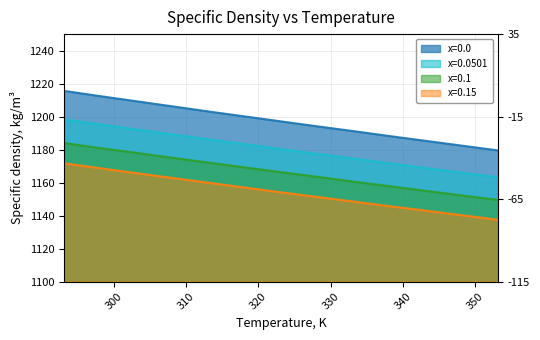

What is the average value of the x=0.0501 series?

1180.5